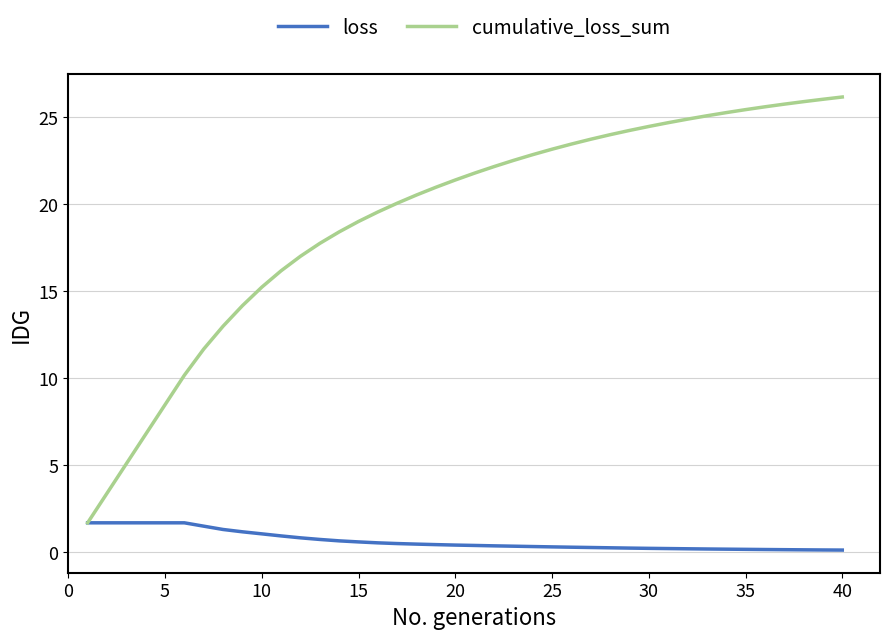

Rank the series by their average value, from lowest to highest.

loss, cumulative_loss_sum